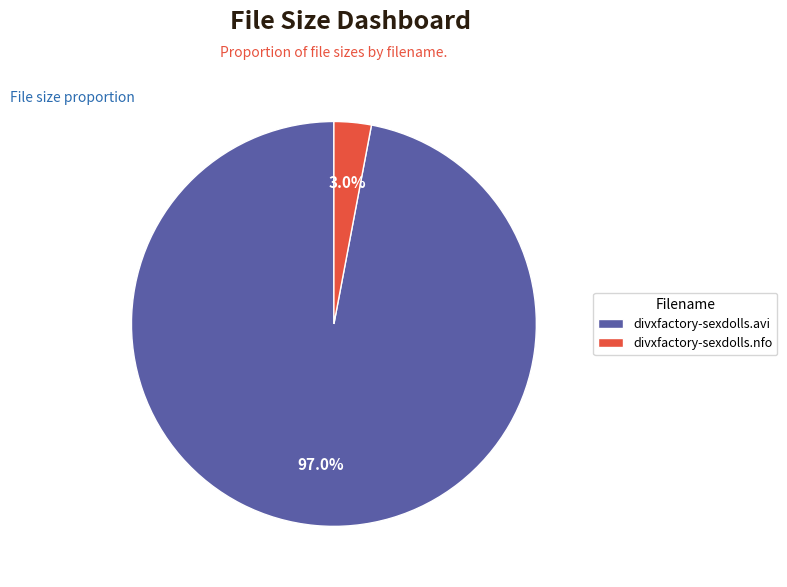

How many segments does this pie chart have?

2